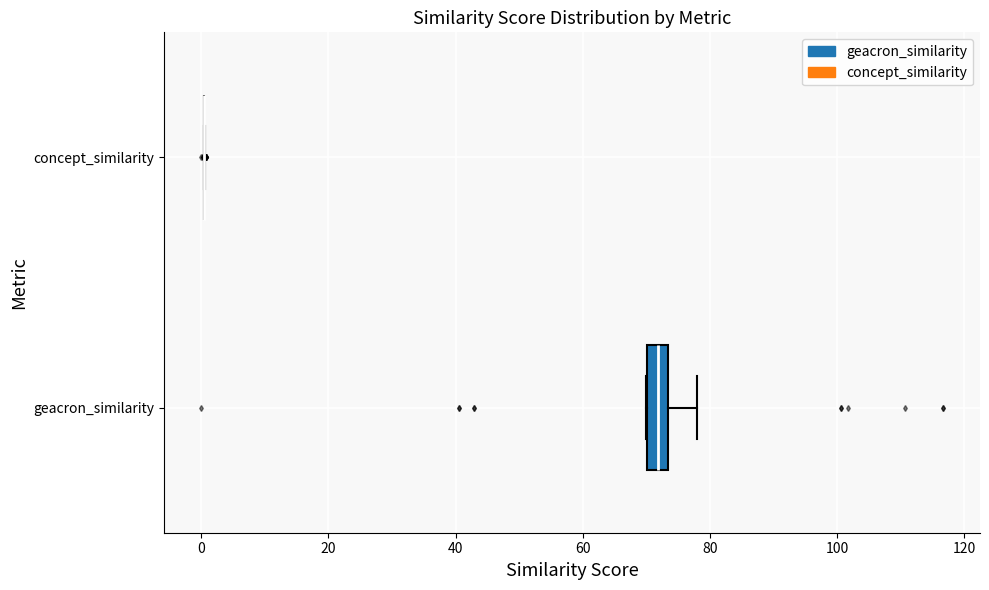

Reading bottom to top, transcribe this box plot: for each box, give where its median line is, the range the box spans, and where its two whiskers end, as read against the x-axis. The values are not printed on the chart, so give them approximately, as read against the axis.

geacron_similarity: median 72, box 70 to 74, whiskers 70 to 78
concept_similarity: box collapsed to a line at 0, whiskers 0 to 0